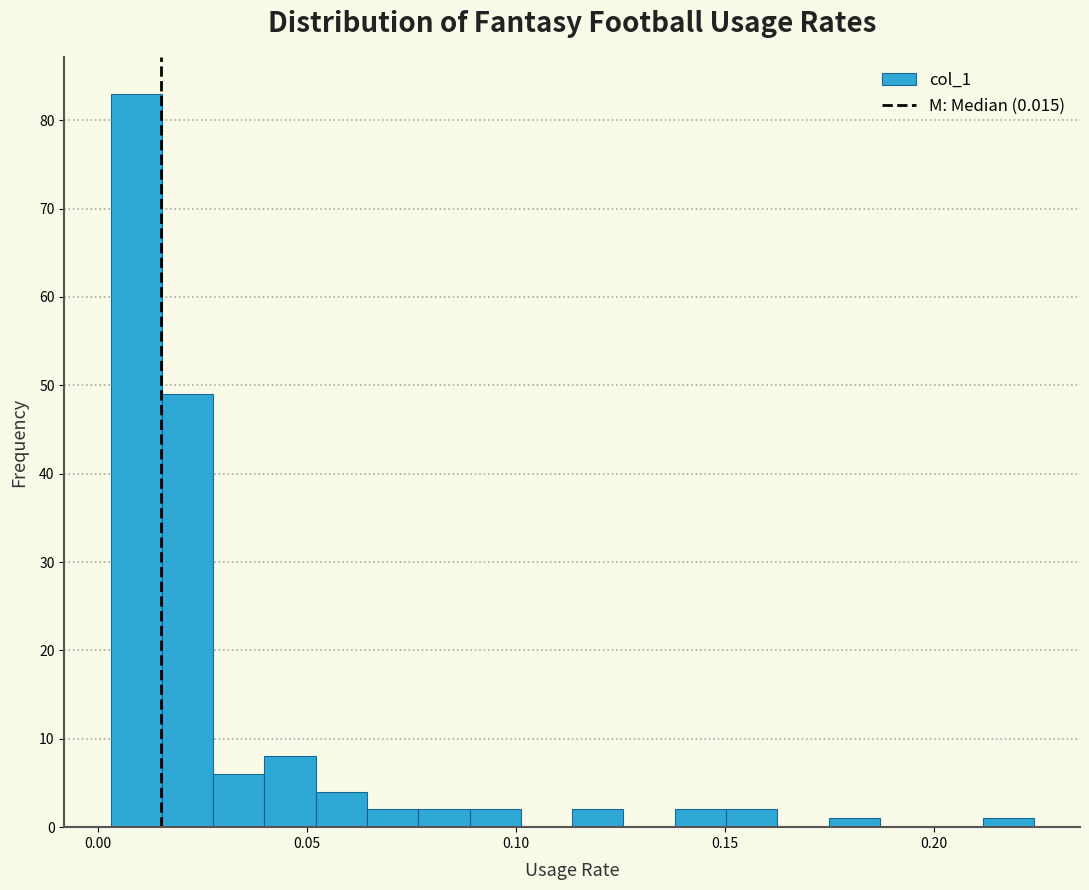

Read against the x-axis, roughly where is the centre of the tallest bar?

0.010